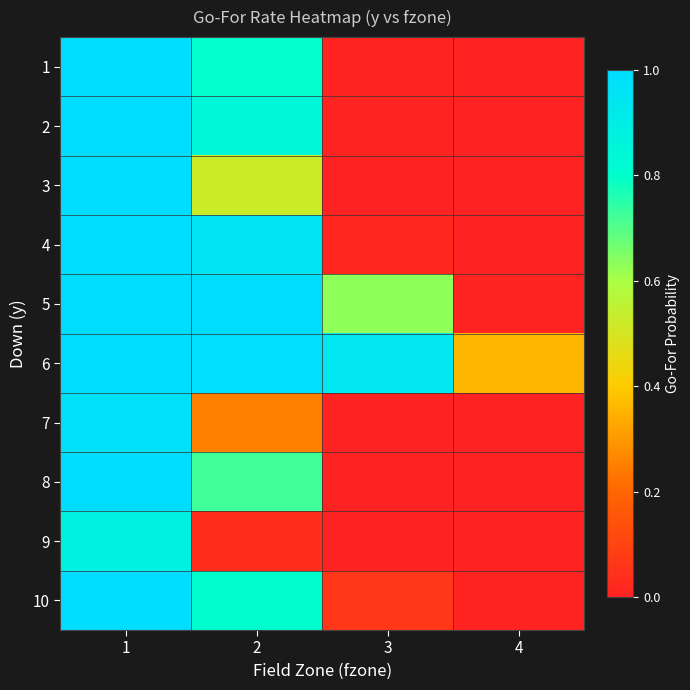

Which series has the widest spread of values?

2